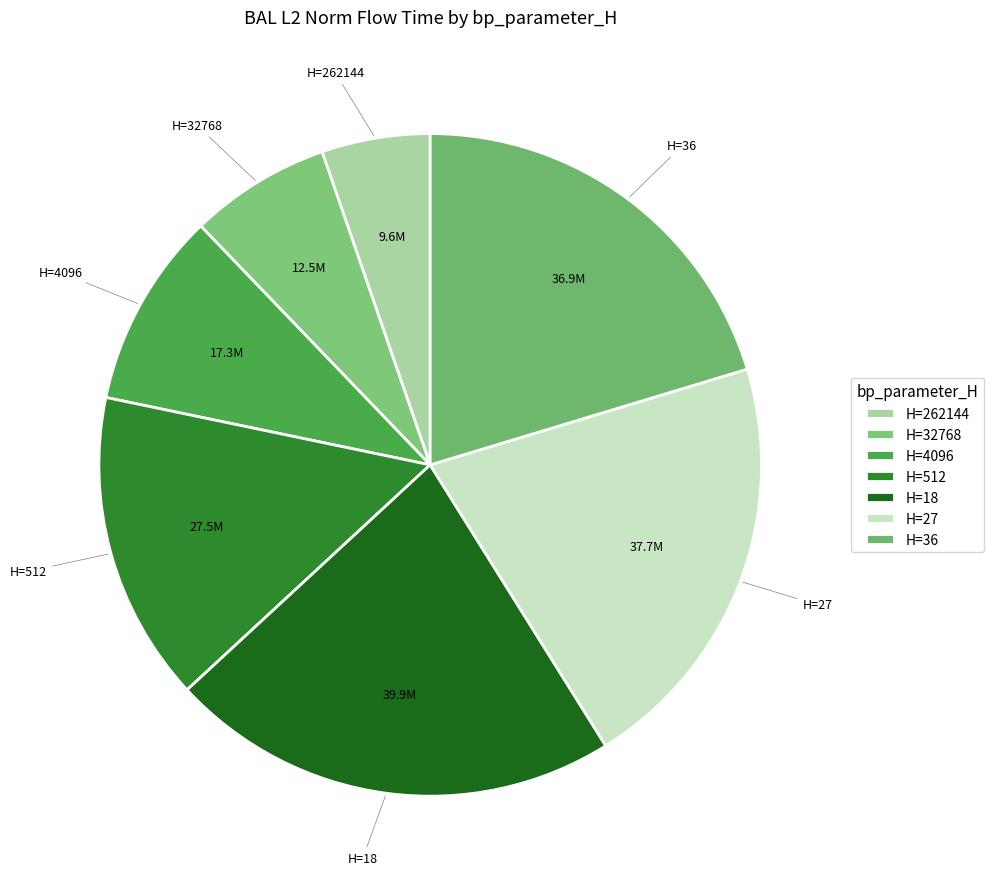

Between H=32768 and H=18, which is larger?

H=18